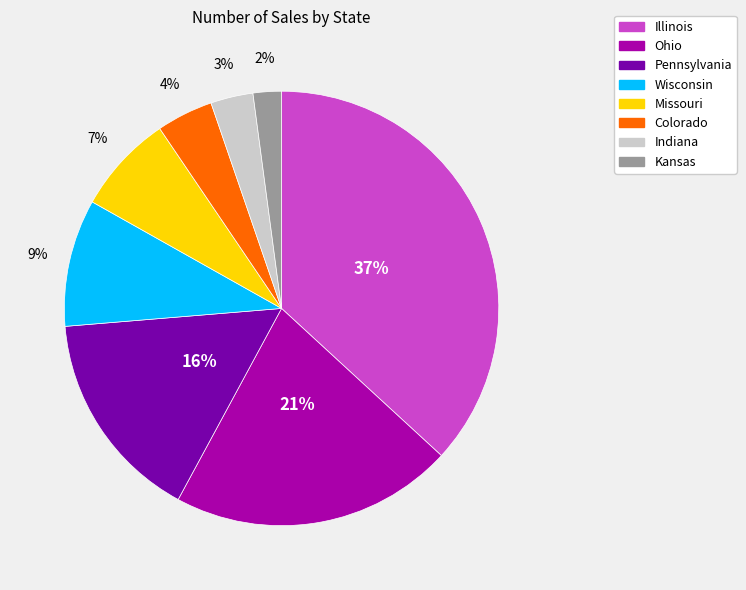

What is the ratio of the value at Pennsylvania to the value at Ohio?

0.8